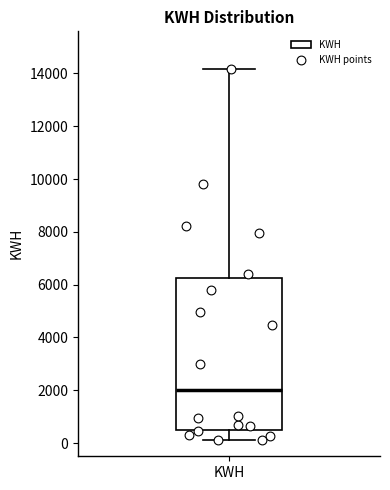

Read this box plot against the y-axis: the position of the median line, the range covered by the box, and the ends of both whiskers. The values are not printed on the chart, so give them approximately, as read against the axis.

median 2000, box 400 to 6200, whiskers 200 to 14200